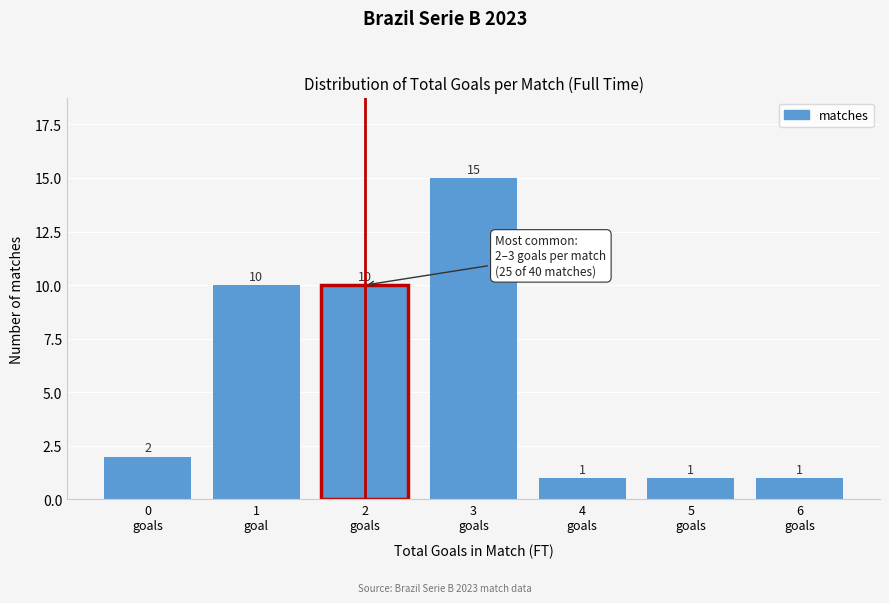

Reading right to left, what are all the values shown in this chart?

1	1	1	15	10	10	2